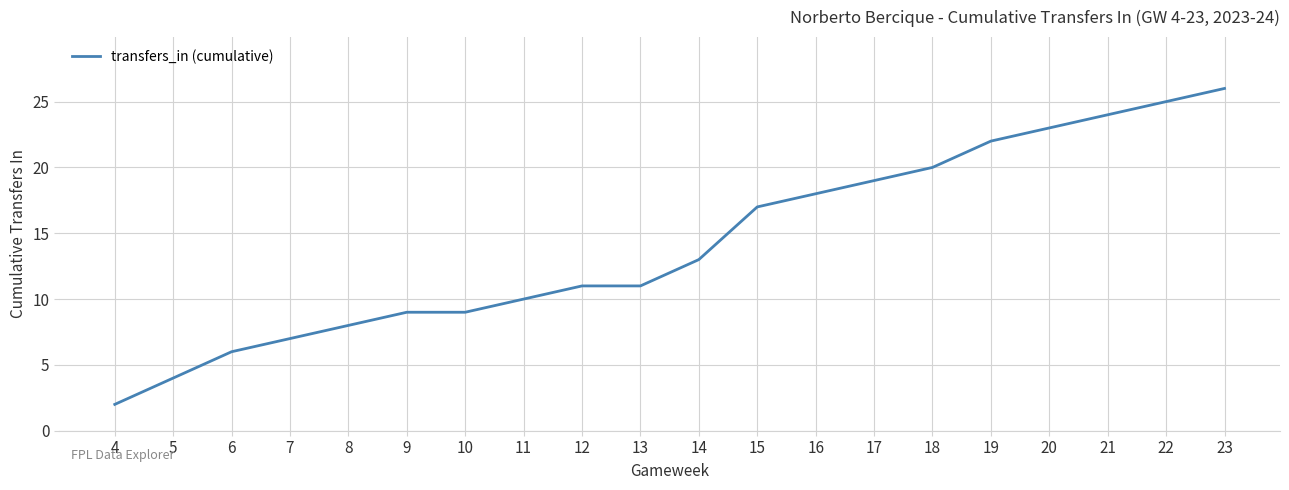

What is the difference between the maximum and minimum values?

24